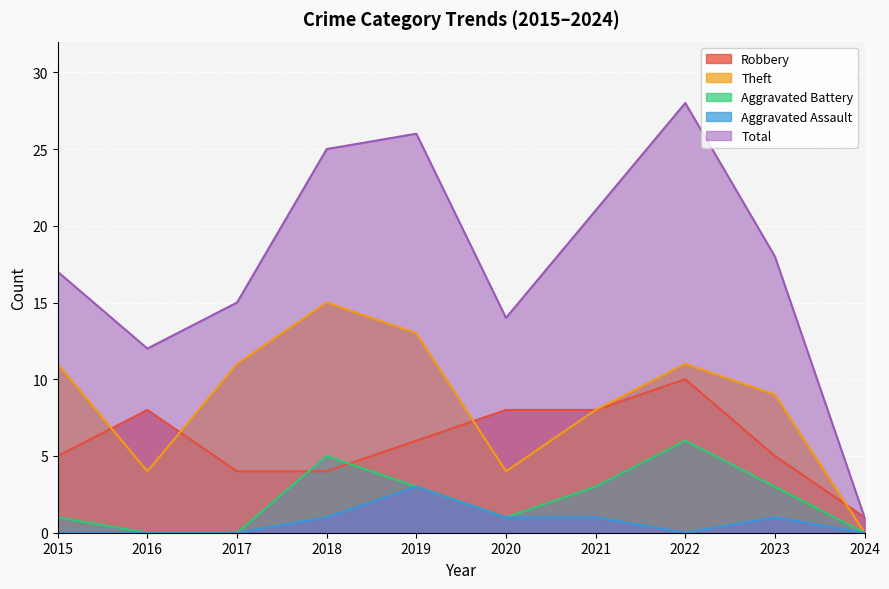

True or false: Aggravated Assault and Theft intersect in this chart.

False